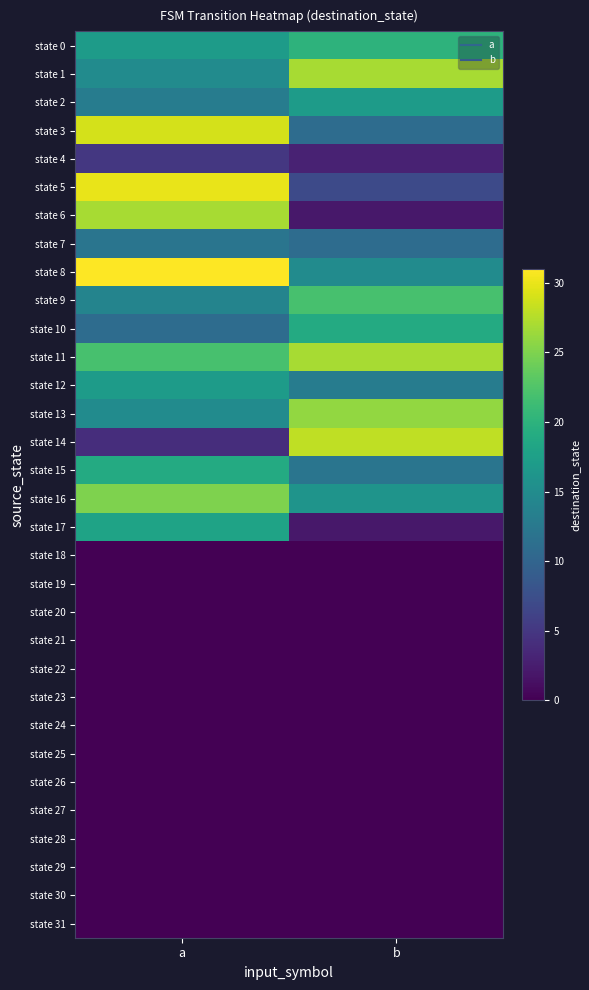

Rank the series at a from highest to lowest value.

state 8, state 5, state 3, state 6, state 16, state 11, state 15, state 17, state 0, state 12, state 1, state 13, state 9, state 2, state 7, state 10, state 4, state 14, state 18, state 19, state 20, state 21, state 22, state 23, state 24, state 25, state 26, state 27, state 28, state 29, state 30, state 31